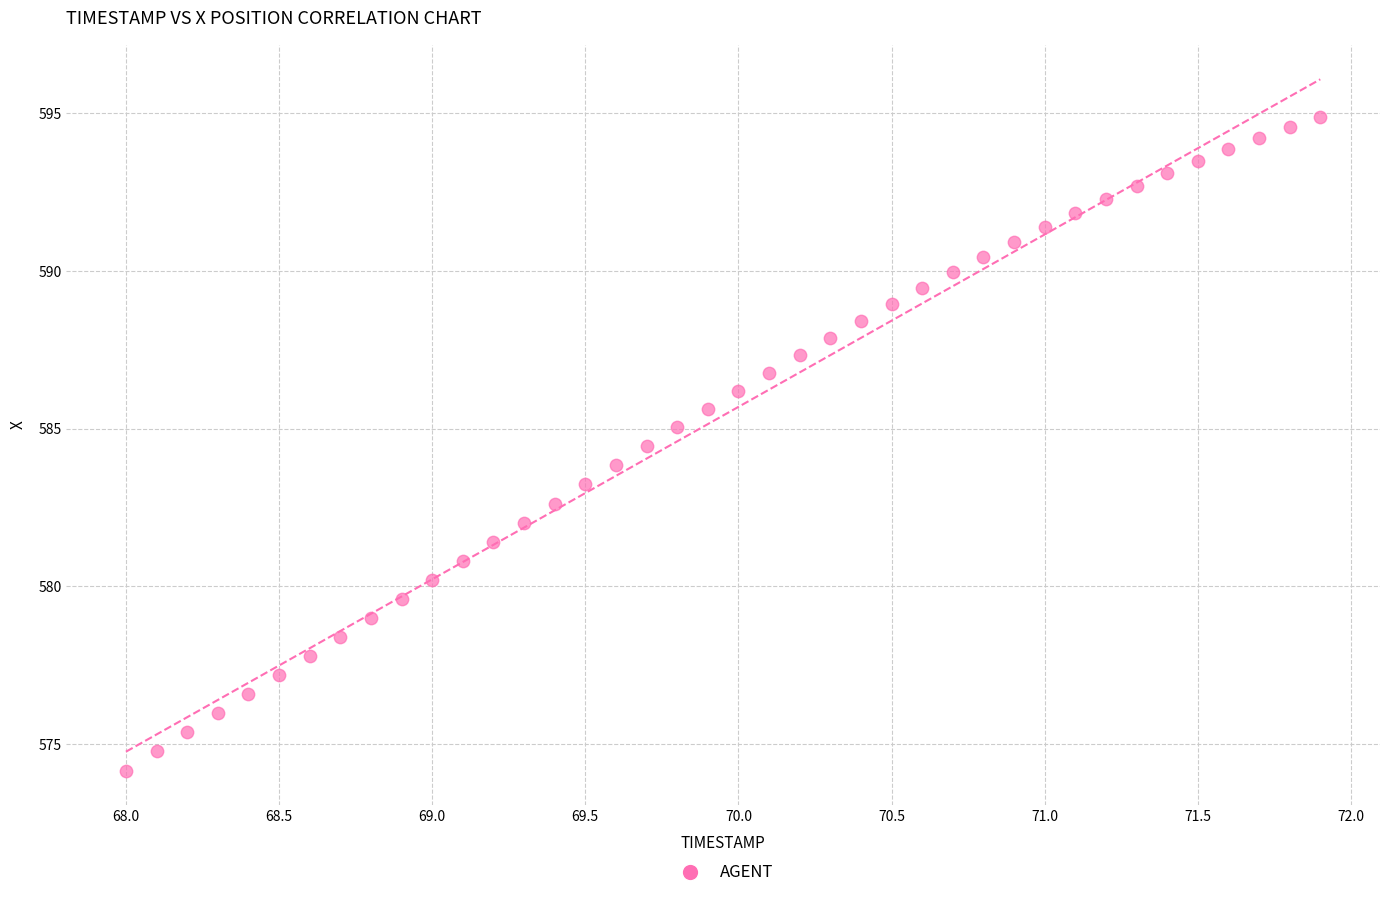

What is the range of X values (max minus min)?

3.9